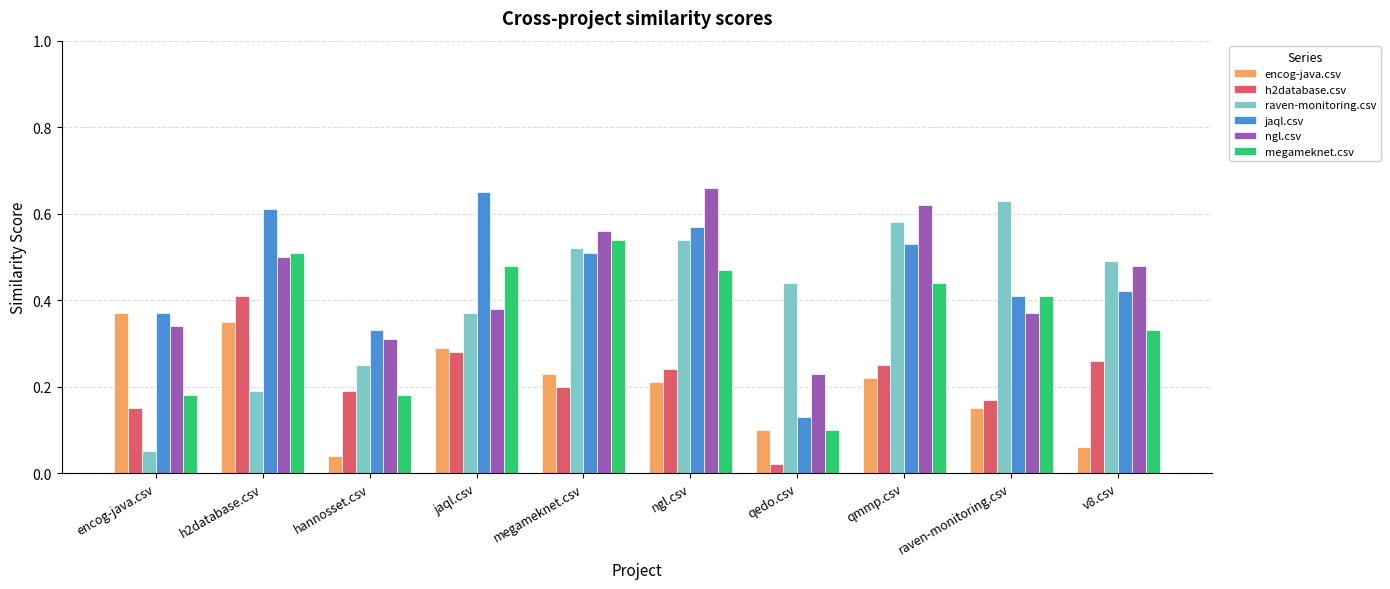

Between ngl.csv and qedo.csv, which series saw the biggest shift?

jaql.csv